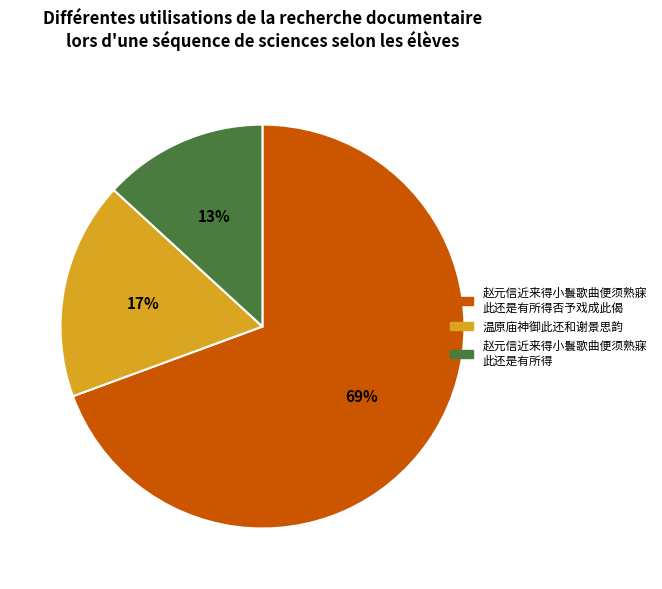

Is there a majority slice in this chart?

Yes